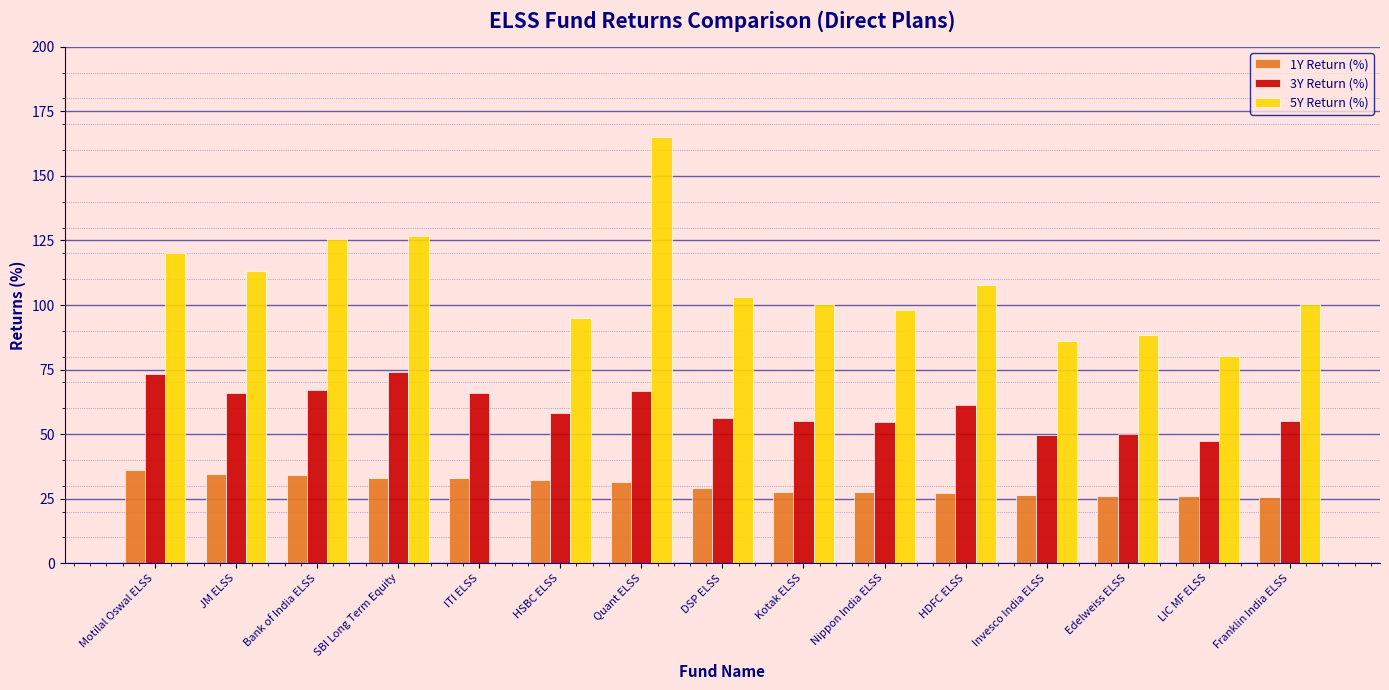

What is the sum of all 3Y Return (%) values?

900.7